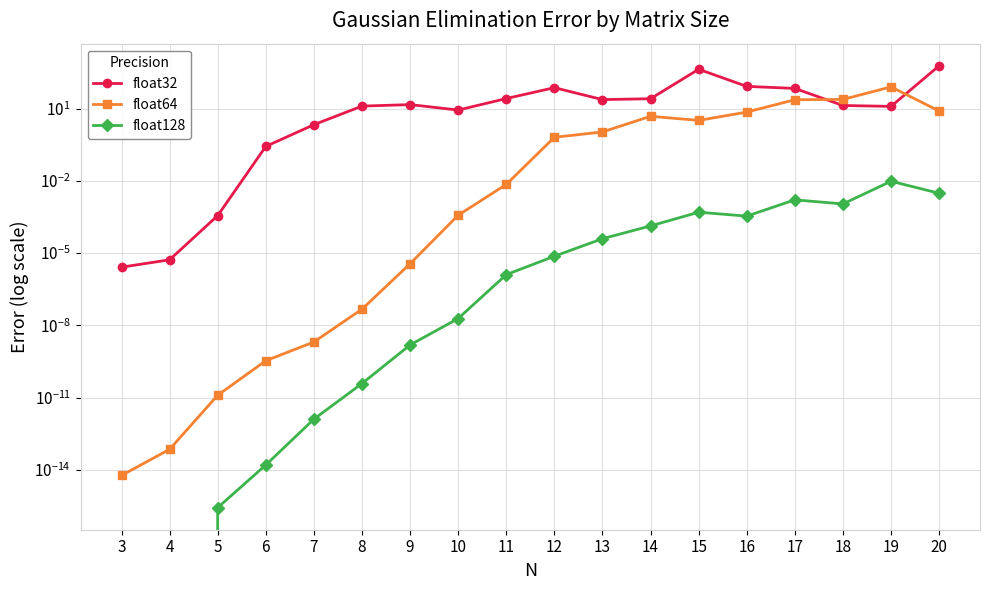

What is the difference between the highest and lowest values at 12?

73.4